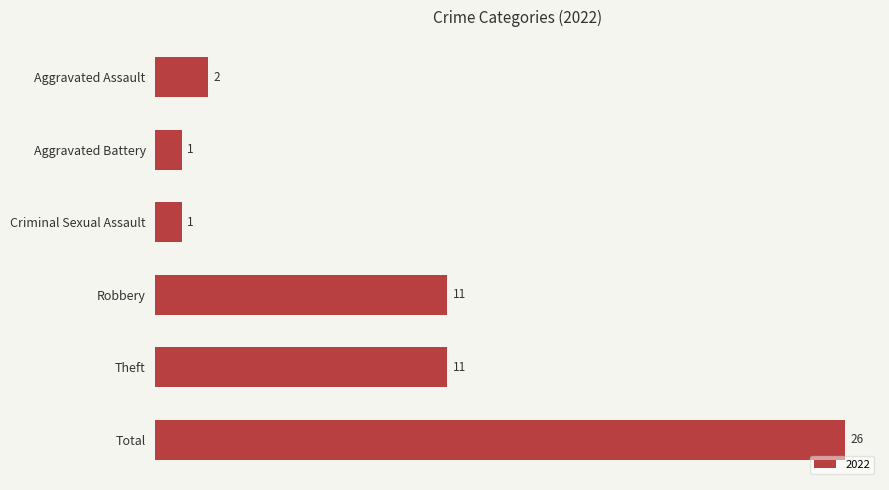

What is the difference between the values at Robbery and Total?

15